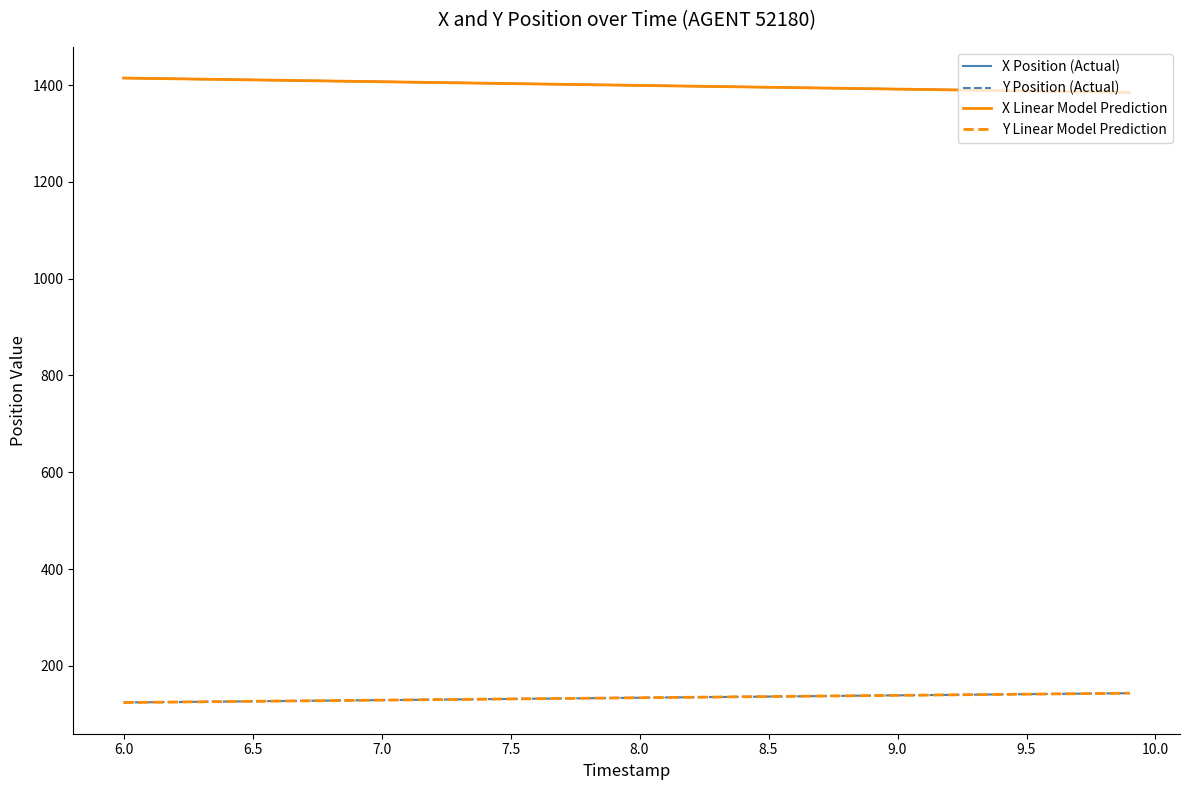

How many intersections are there between Y Linear Model Prediction and Y Position (Actual)?

3